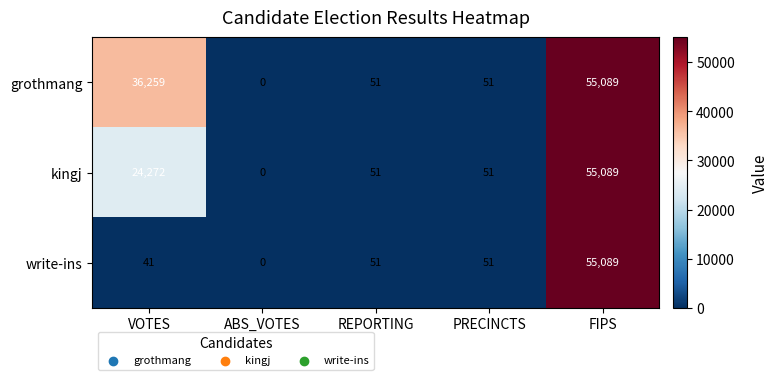

Reading left to right, list all the values displayed in this chart.

grothmang: VOTES=36259	ABS_VOTES=0	REPORTING=51	PRECINCTS=51	FIPS=55089
kingj: VOTES=24272	ABS_VOTES=0	REPORTING=51	PRECINCTS=51	FIPS=55089
write-ins: VOTES=41	ABS_VOTES=0	REPORTING=51	PRECINCTS=51	FIPS=55089